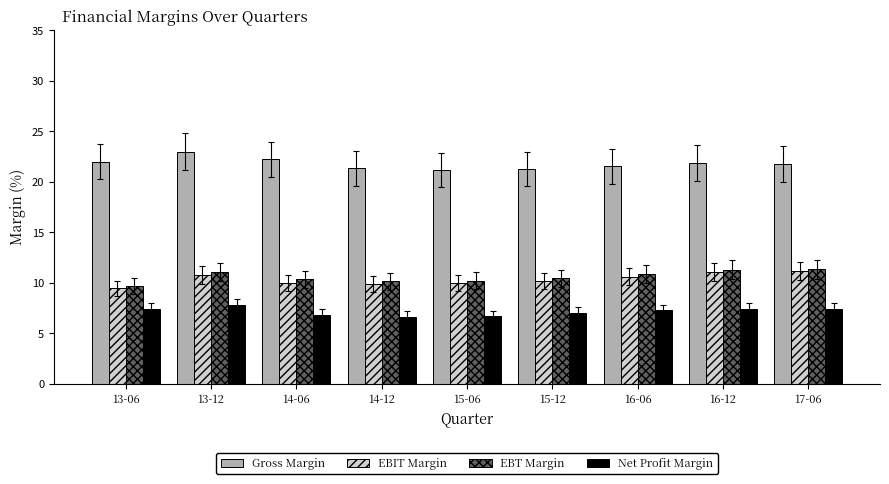

What is the minimum value shown in the chart?

6.7